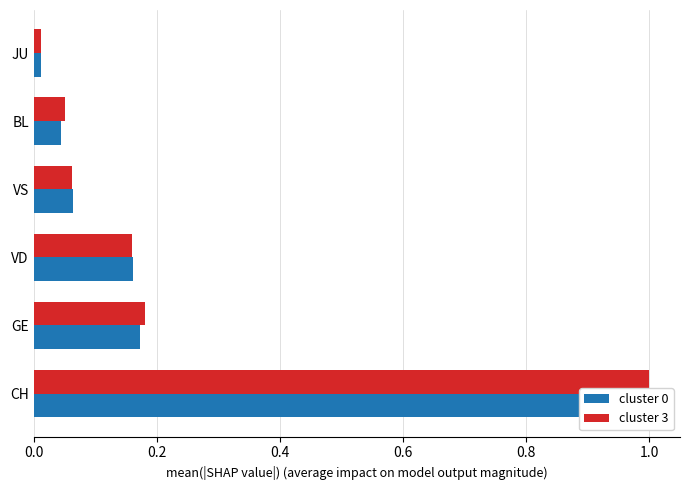

The cluster 0 series shows 0.0 at BL. True or false?

False